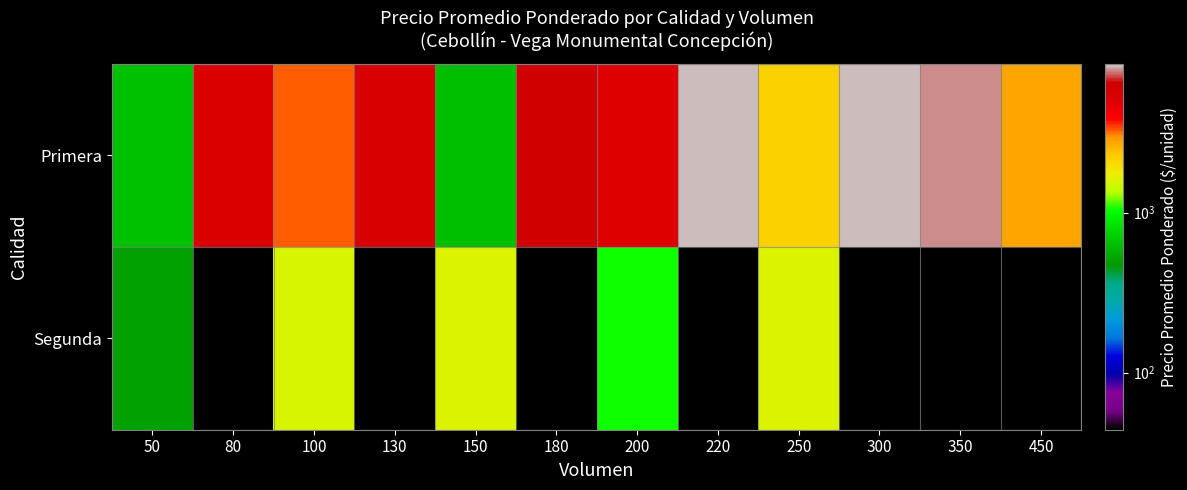

Between 50 and 150, which is larger?

50